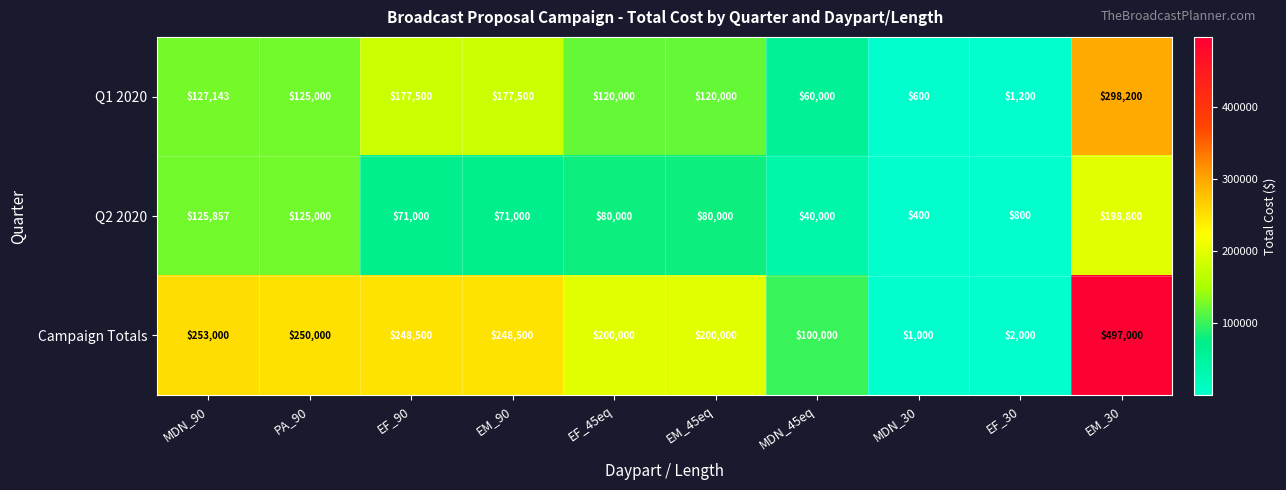

The Q1 2020 series shows 180252 at MDN_90. True or false?

False